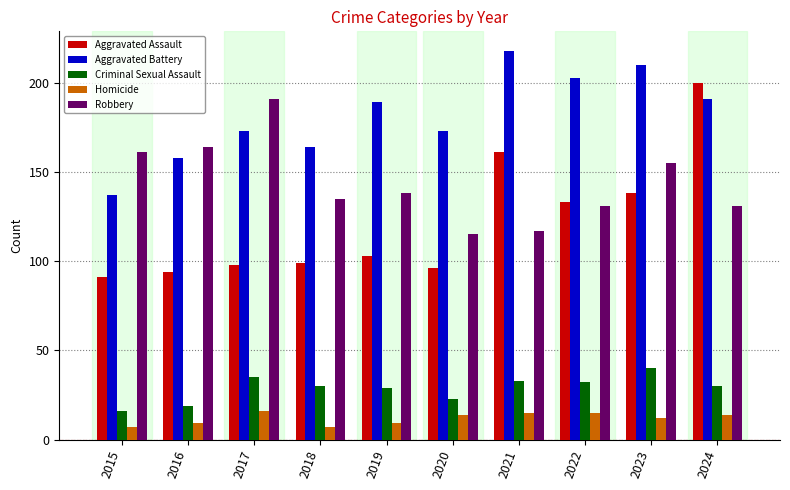

Does the chart contain stacked bars?

No